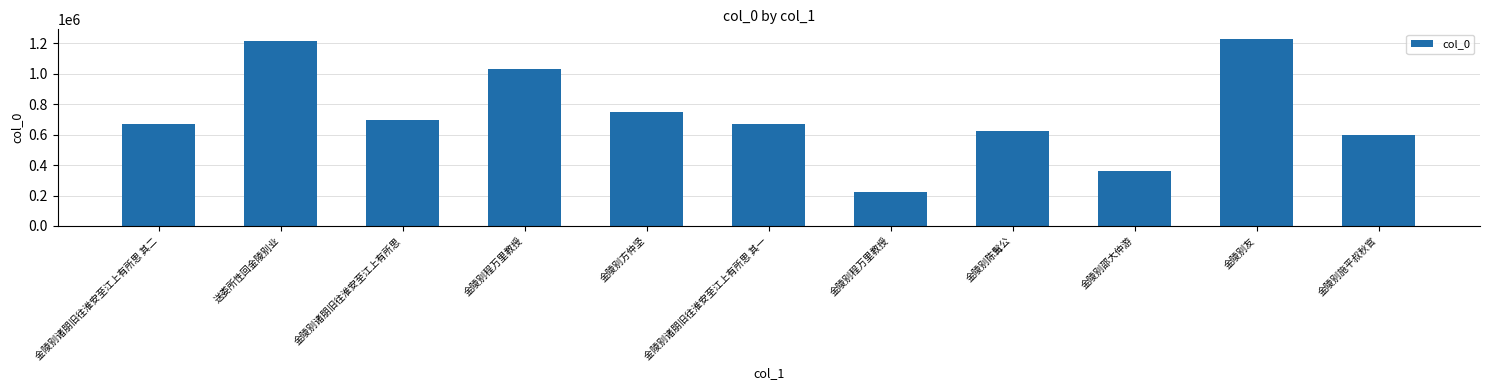

How many data points does each series have?

11